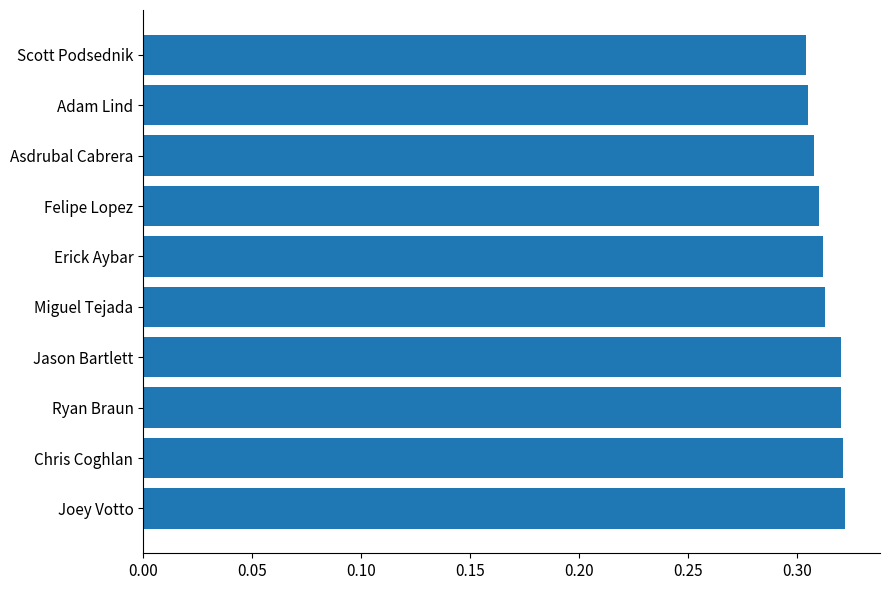

Are the bars horizontal?

Yes